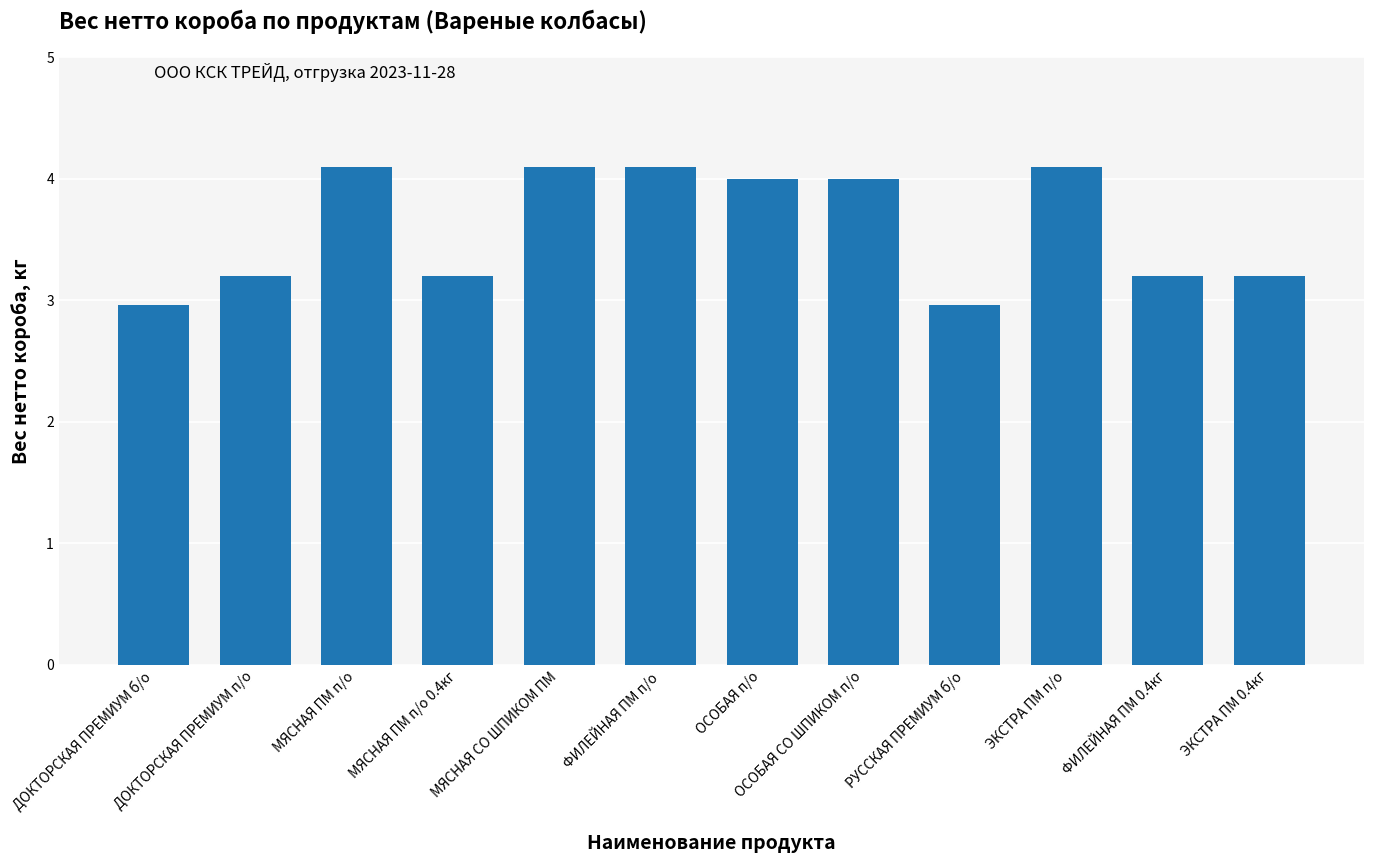

The chart shows a value of 3.0 at РУССКАЯ ПРЕМИУМ б/о. True or false?

True